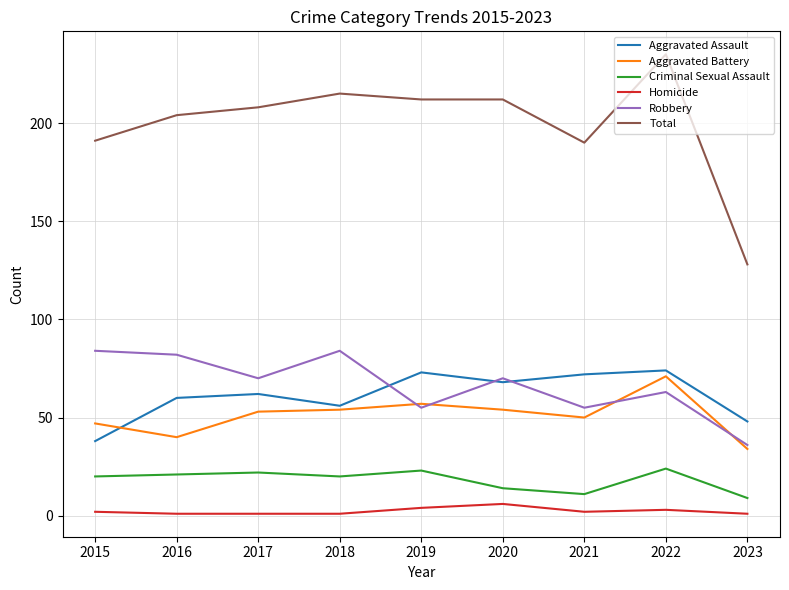

True or false: Criminal Sexual Assault has more than 2 interior local peaks.

True